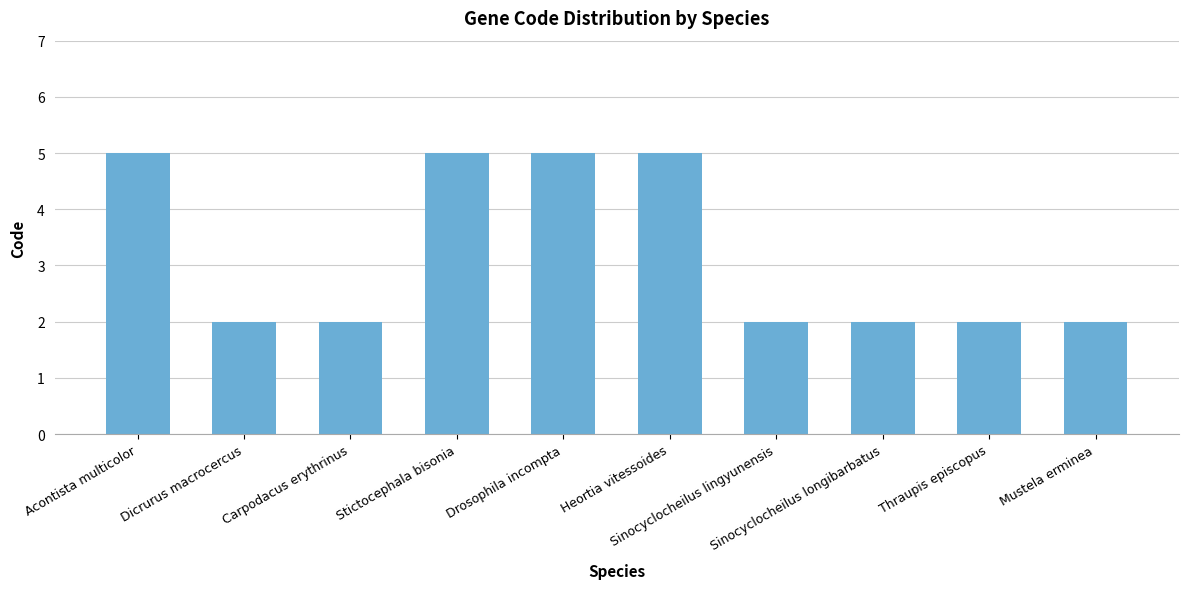

What is the greatest value displayed?

5